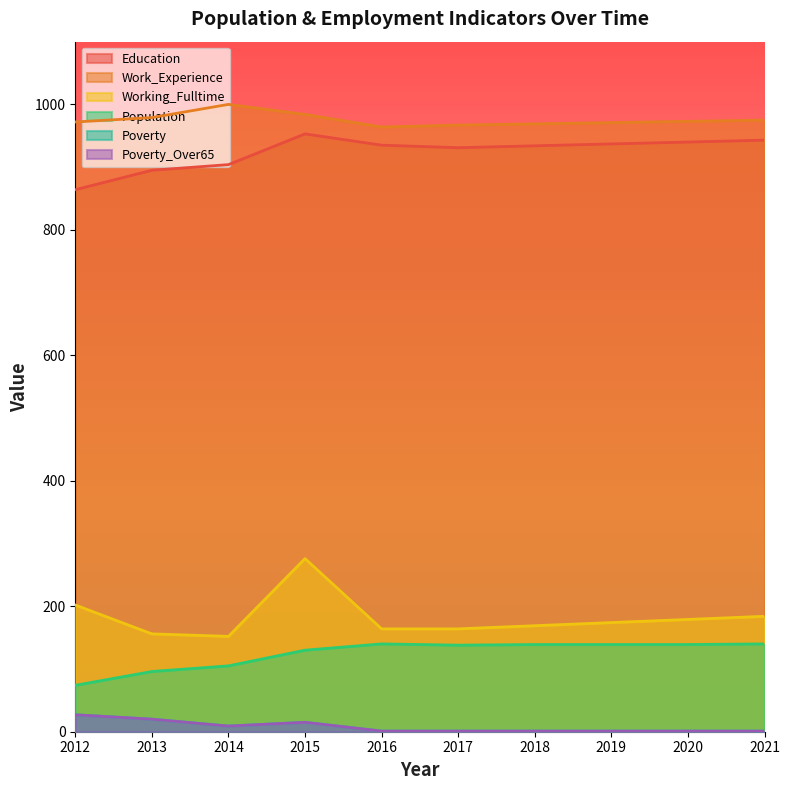

What is the difference between the second highest and minimum values in the Population series?

66